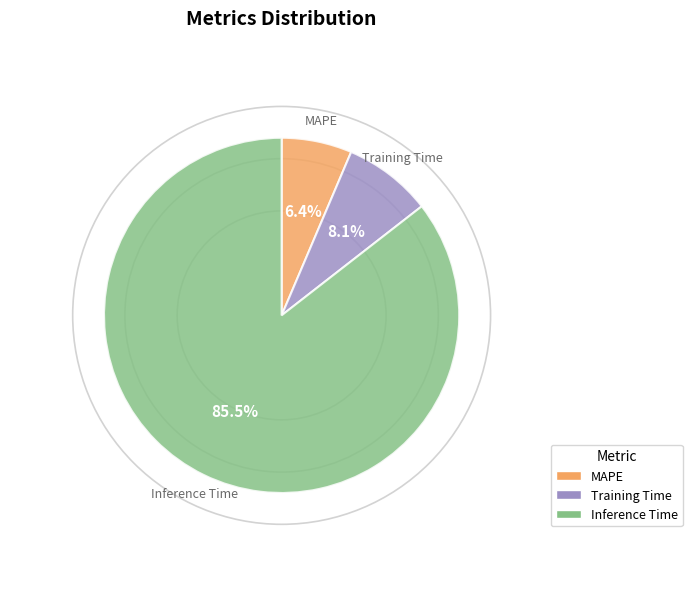

What is the majority slice?

Inference Time